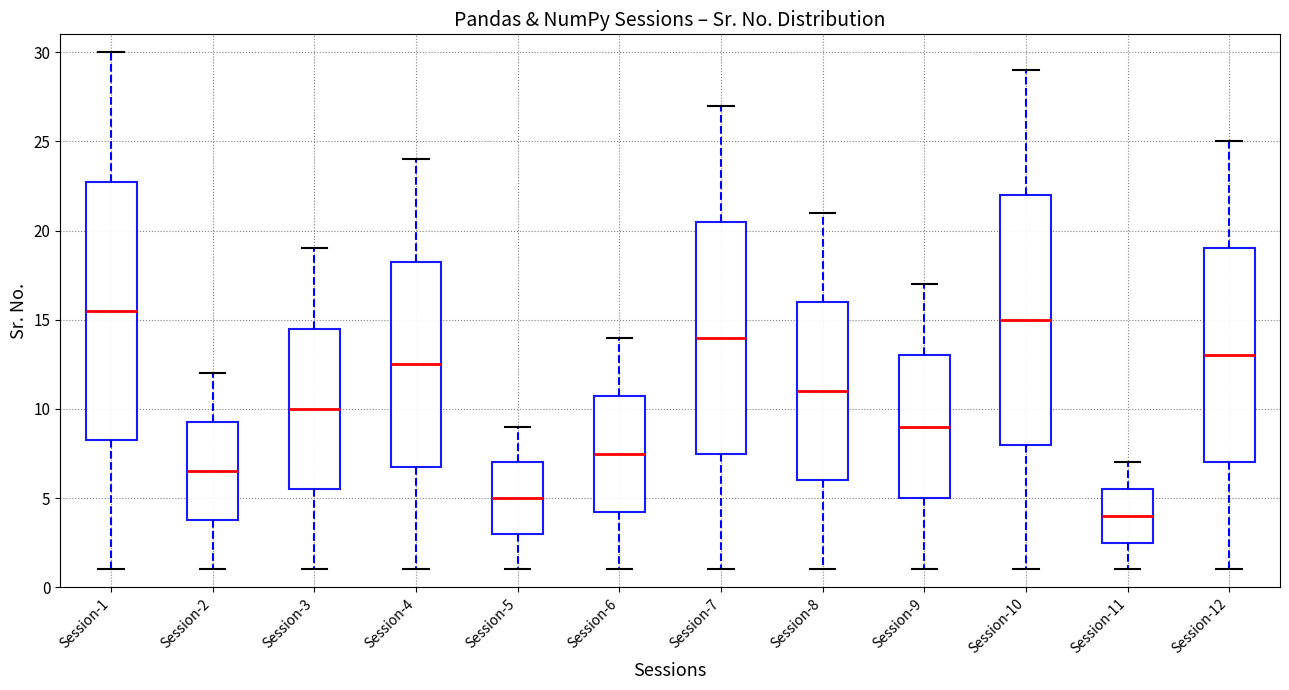

Which box is the tallest, from its lower edge to its upper edge?

Session-1